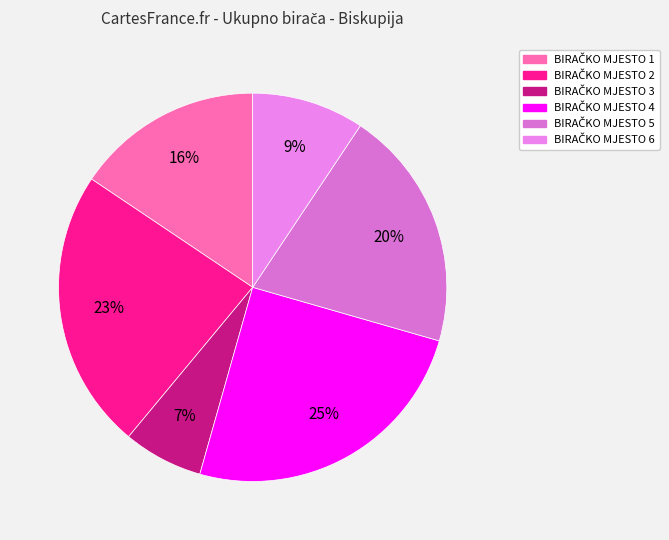

Count the number of slices in the pie.

6